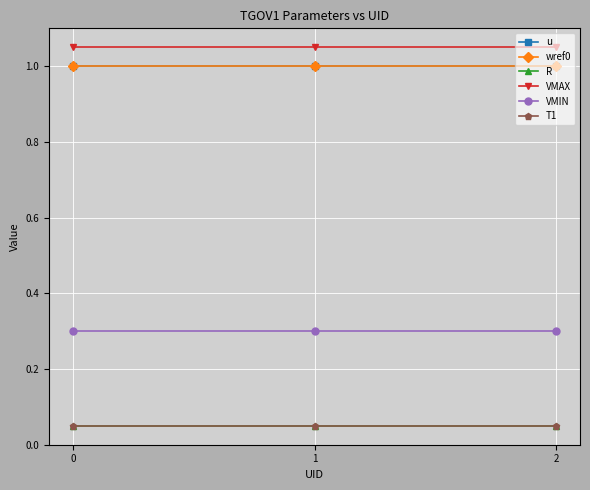

Does the chart have visible grid lines?

Yes